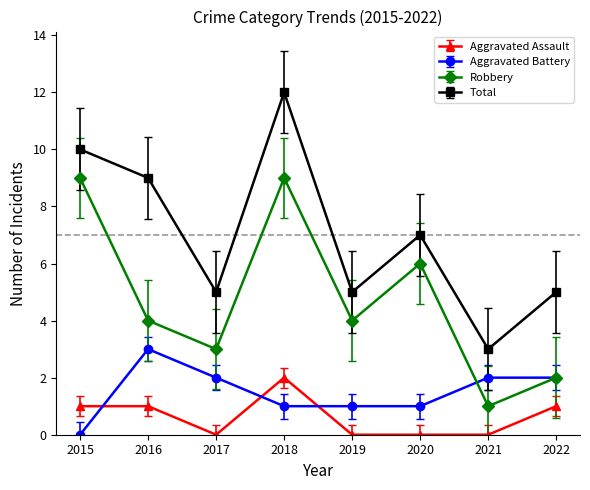

What is the value of the Robbery point at the 1st from the left?

9